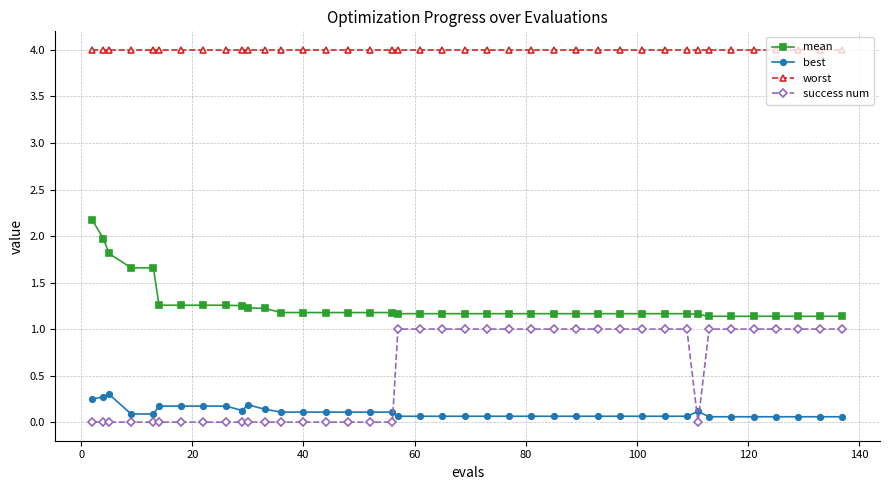

Rank the series by their maximum value, from highest to lowest.

worst, mean, success num, best